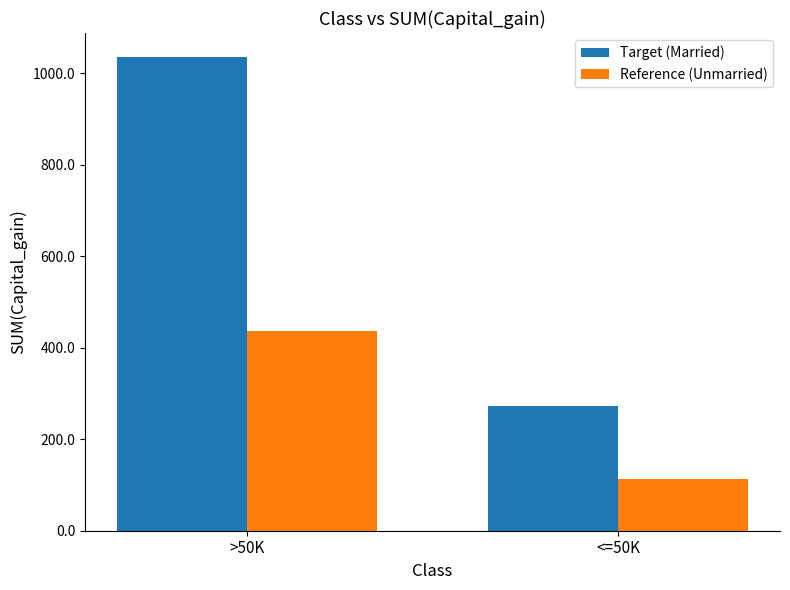

Rank the series by their maximum value, from highest to lowest.

Target (Married), Reference (Unmarried)